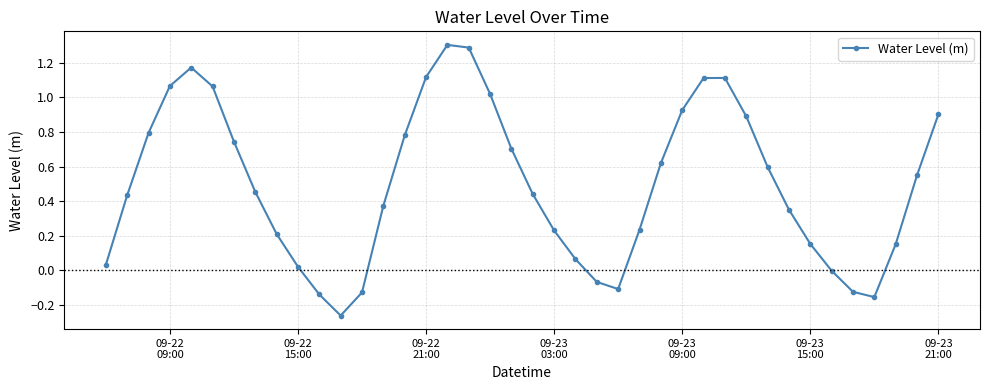

What is the maximum value shown in the chart?

1.3